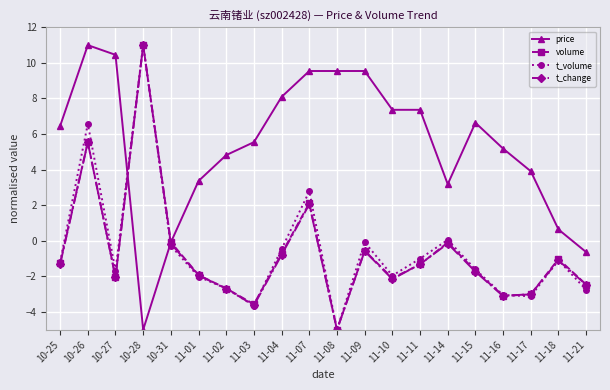

What is the label of the 14th point from the left?

11-11